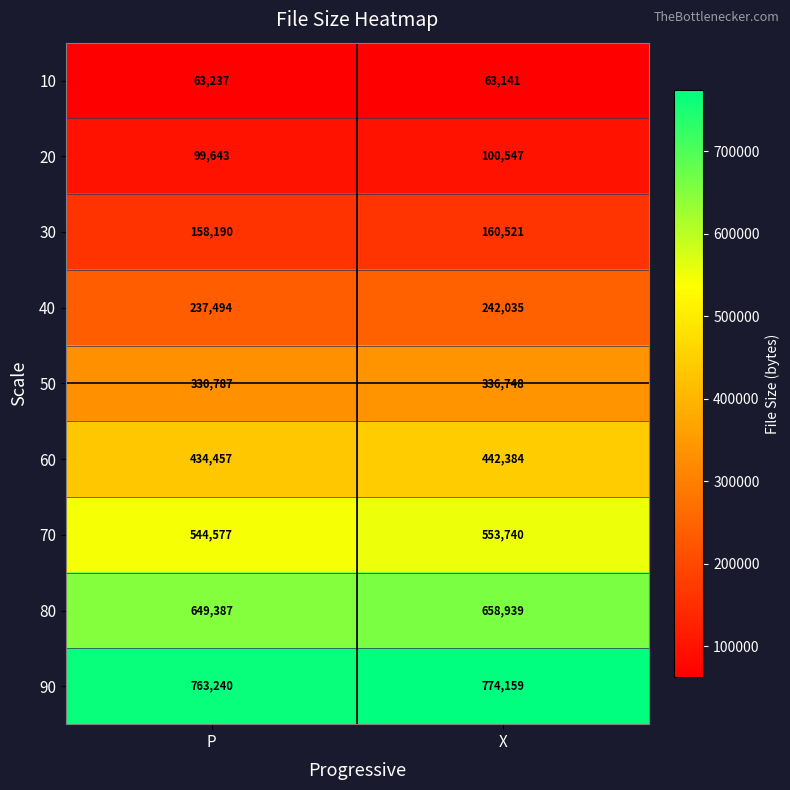

Which series changed the most between P and X?

90